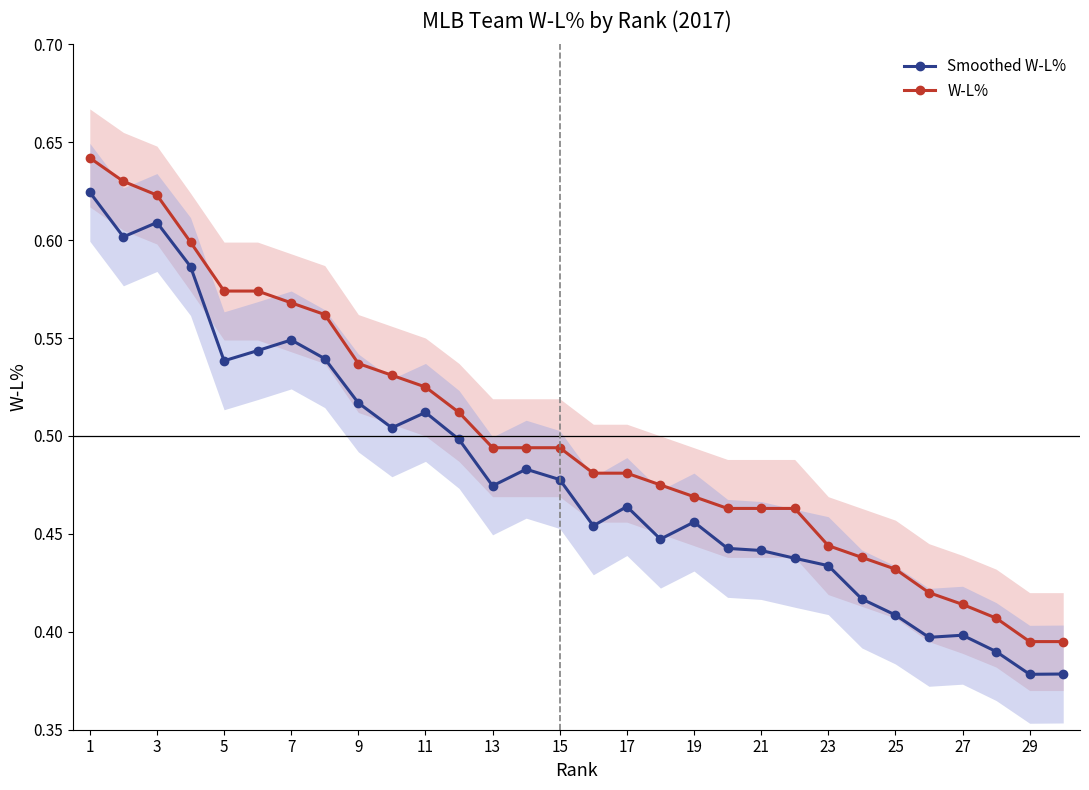

How many W-L% values are between 0 and 1?

30